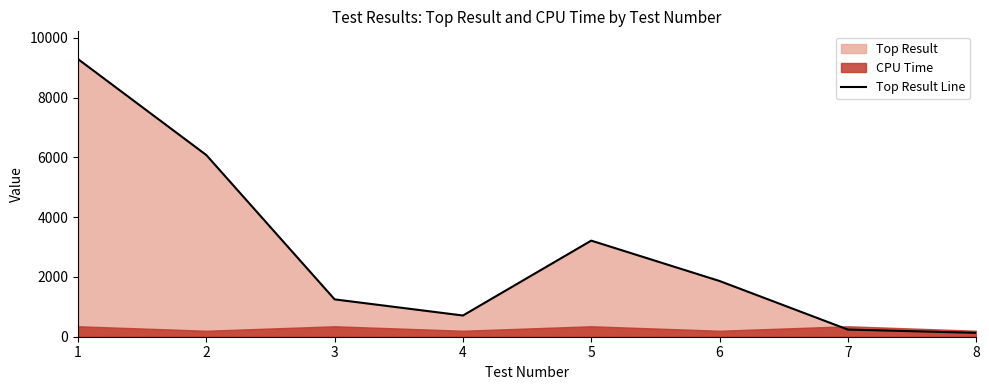

Where does the data first go above 1865?

1